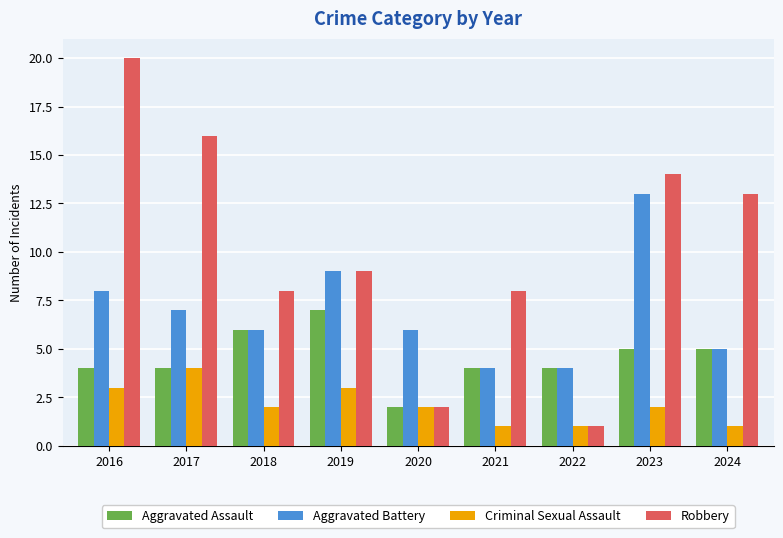

The Aggravated Battery series shows 17 at 2023. True or false?

False